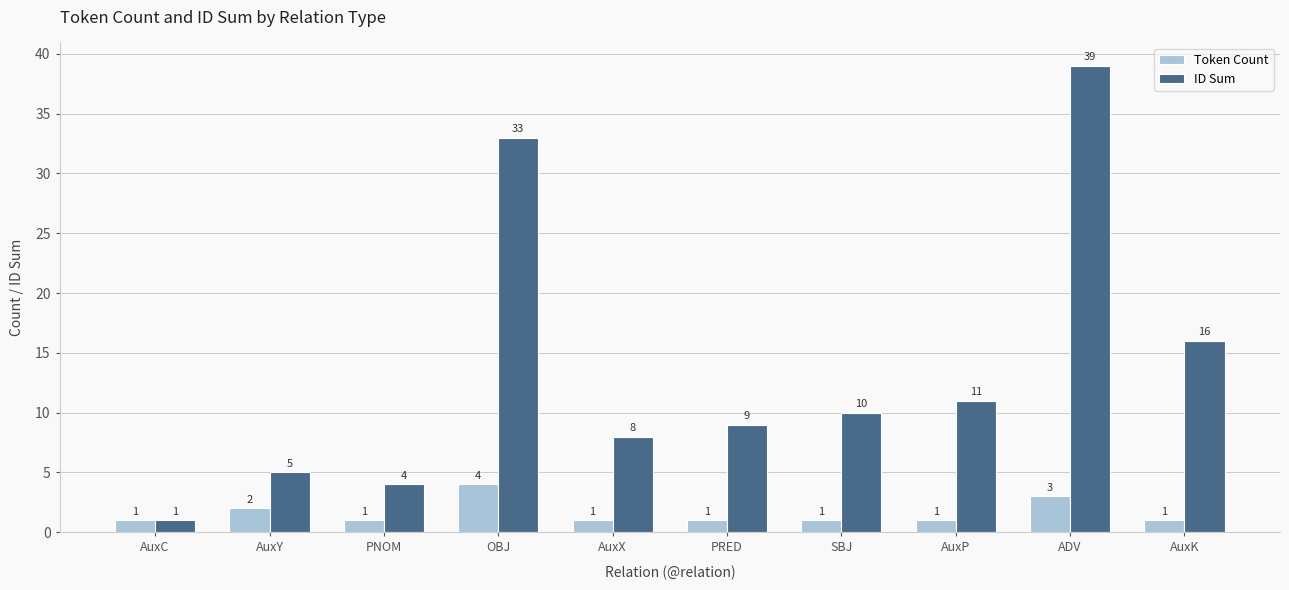

How many data points in ID Sum are less than 10?

5